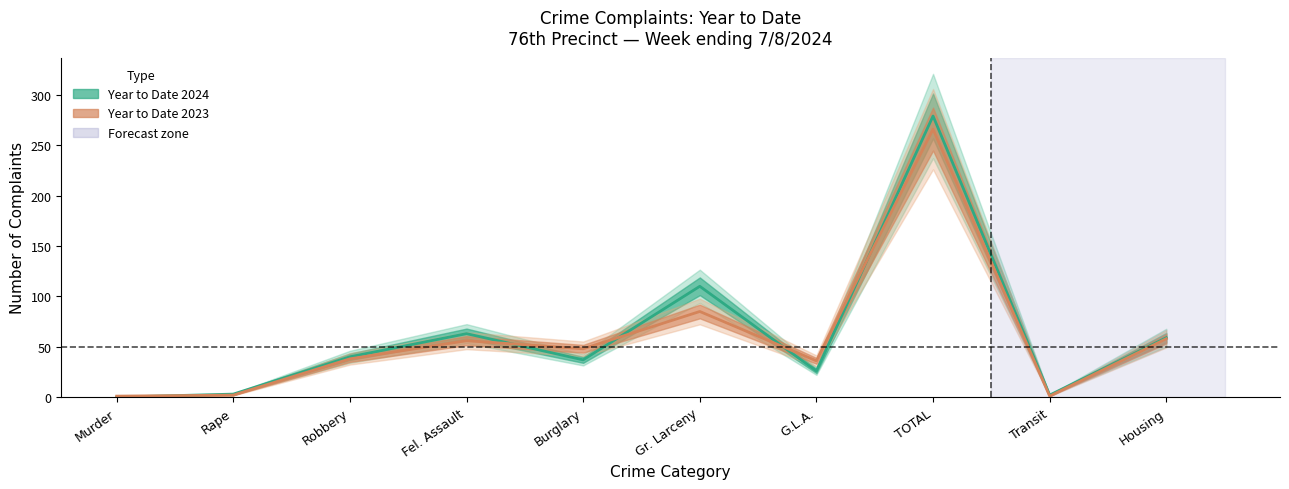

Reading left to right, transcribe all the data shown in this chart.

Year to Date 2024: Murder=0	Rape=3	Robbery=40	Fel. Assault=63	Burglary=37	Gr. Larceny=110	G.L.A.=26	TOTAL=279	Transit=2	Housing=59
Year to Date 2023: Murder=1	Rape=2	Robbery=38	Fel. Assault=56	Burglary=48	Gr. Larceny=85	G.L.A.=36	TOTAL=266	Transit=1	Housing=58